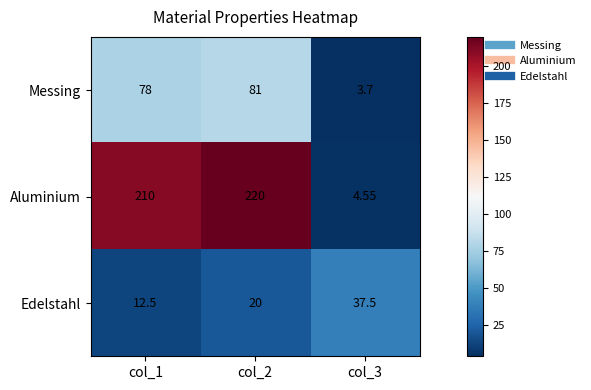

Which series has the largest total across all categories?

Aluminium